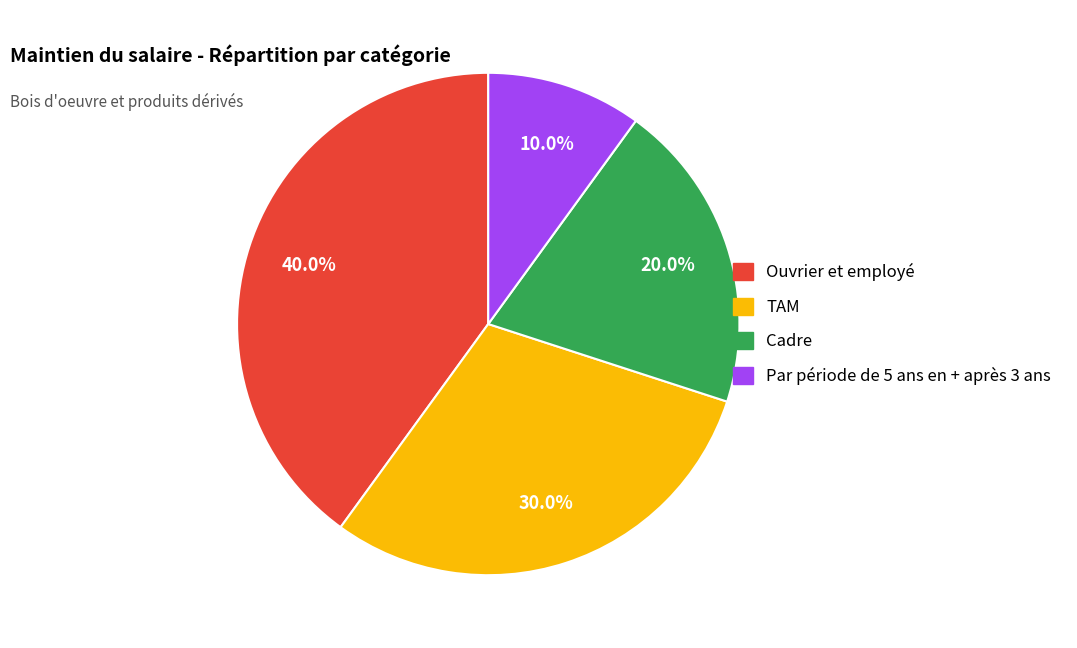

The Par période de 5 ans en + après 3 ans slice represents 10% of the pie. True or false?

True